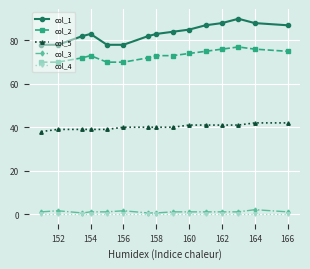

Which series has the largest total across all categories?

col_1